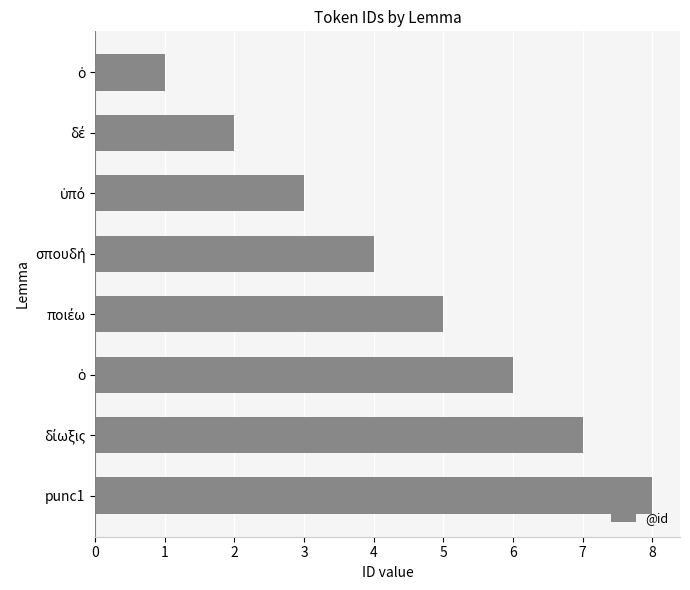

Are the bars grouped side by side (vs. stacked)?

No